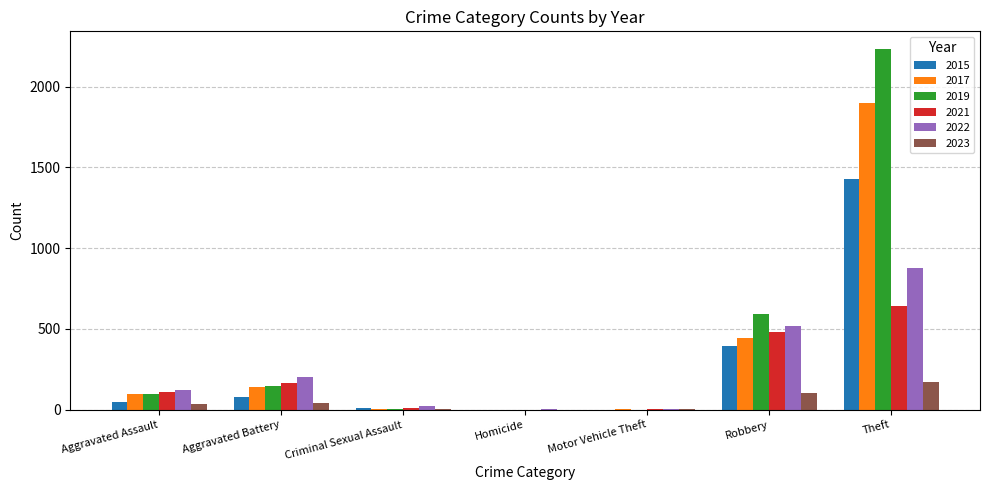

What is the maximum value shown in the chart?

2230